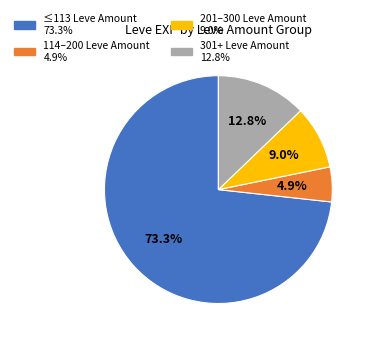

Is there a majority slice in this chart?

Yes